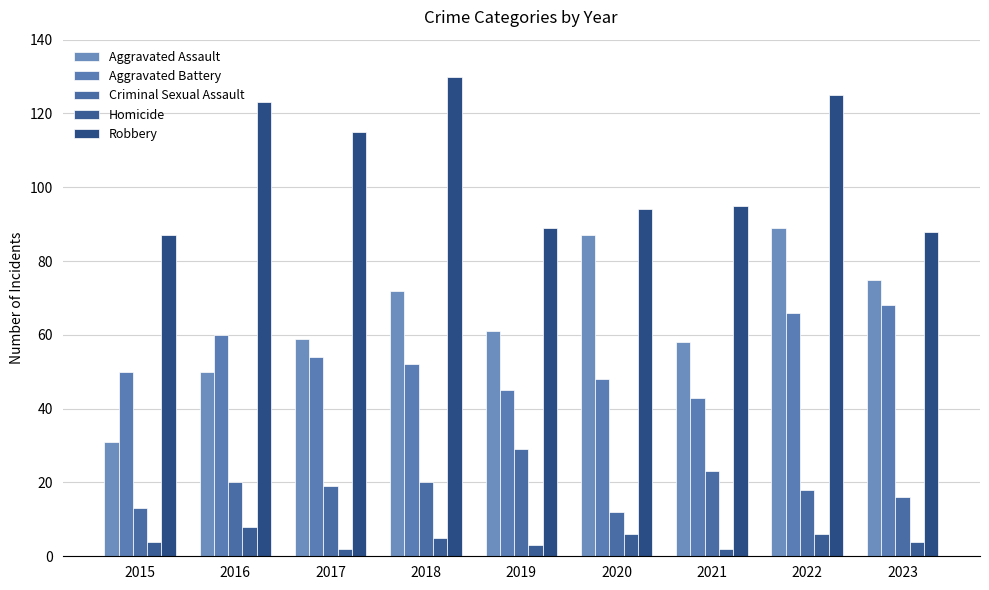

Which series has the largest total across all categories?

Robbery